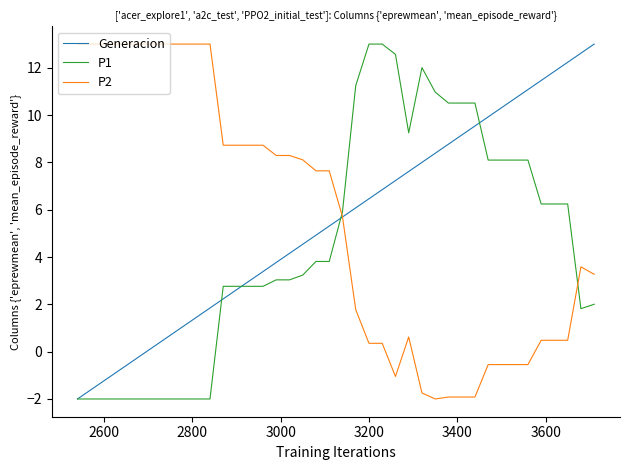

How many values in the P2 series are below 7?

20